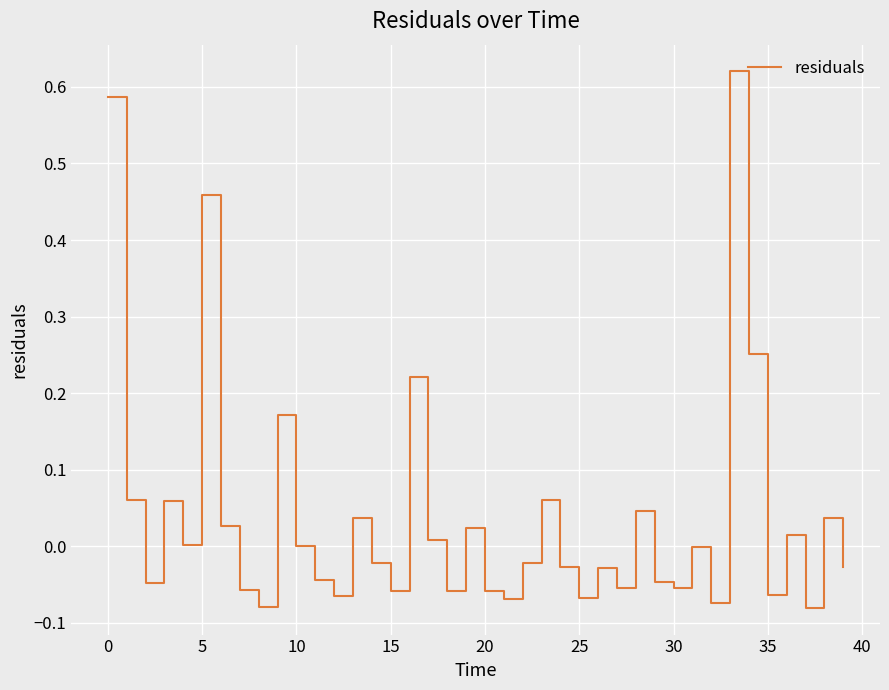

Count the number of data series in this chart.

1